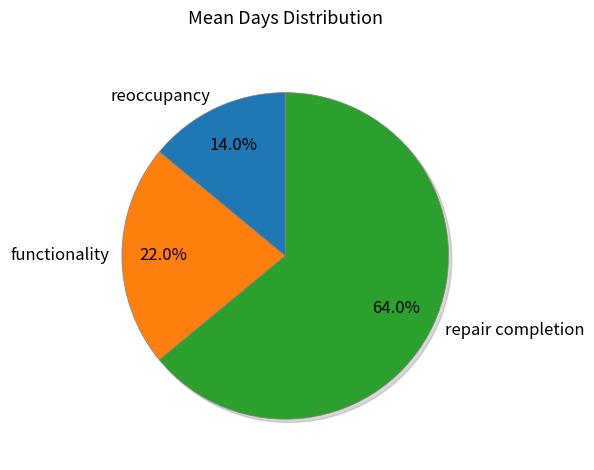

Which slice is the smallest?

reoccupancy